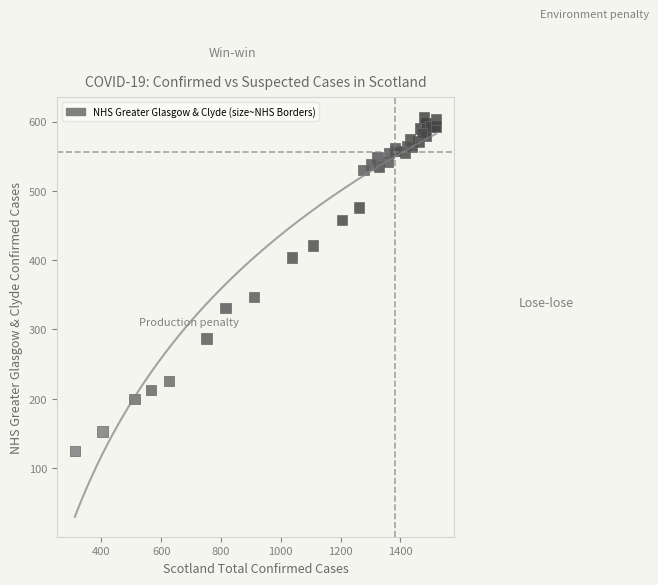

What Y value in the scatter plot is closest to 365?

347